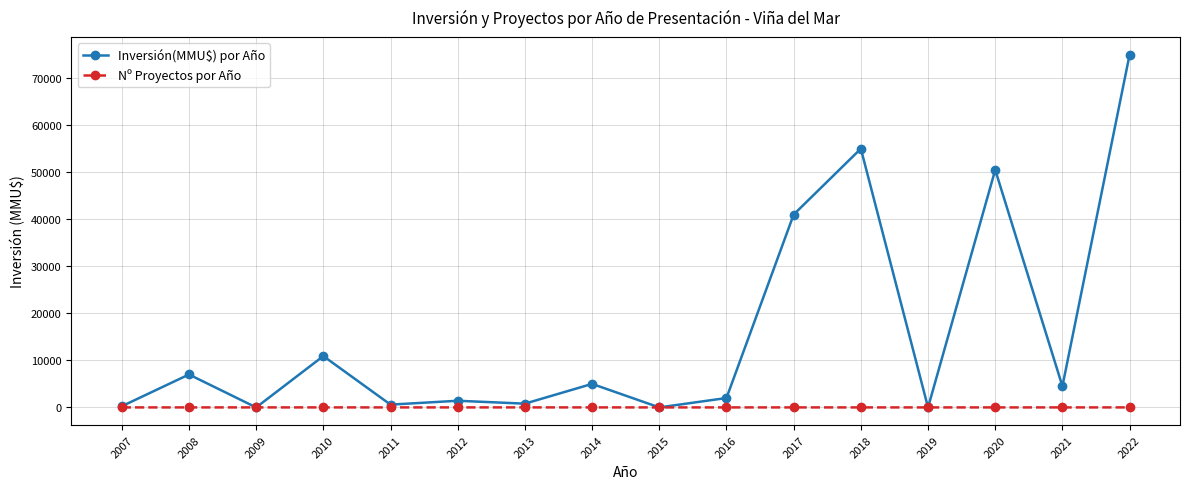

What is the maximum value for Inversión(MMU$) por Año?

75000